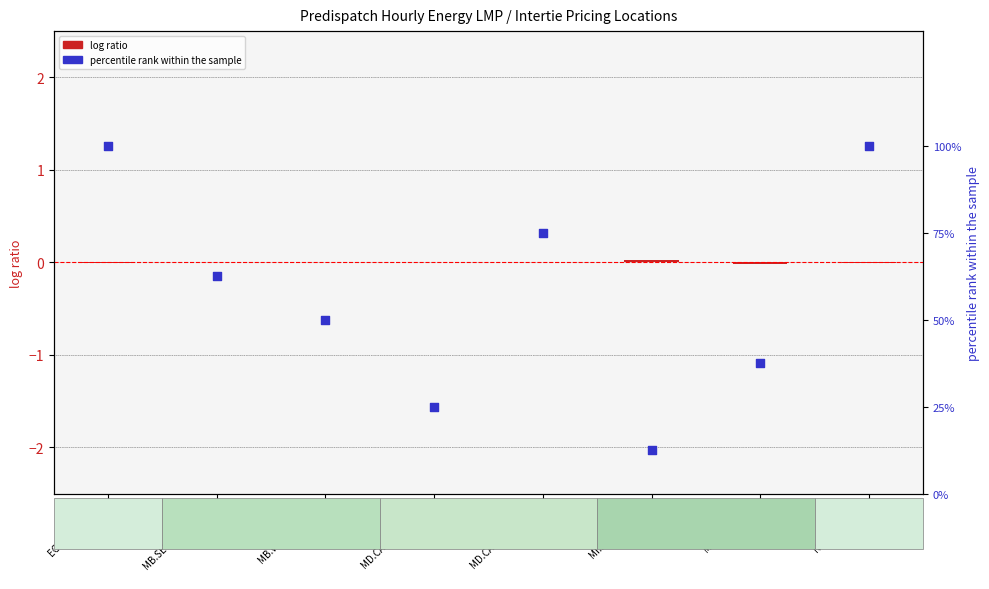

Which series reaches the minimum Y coordinate?

log ratio